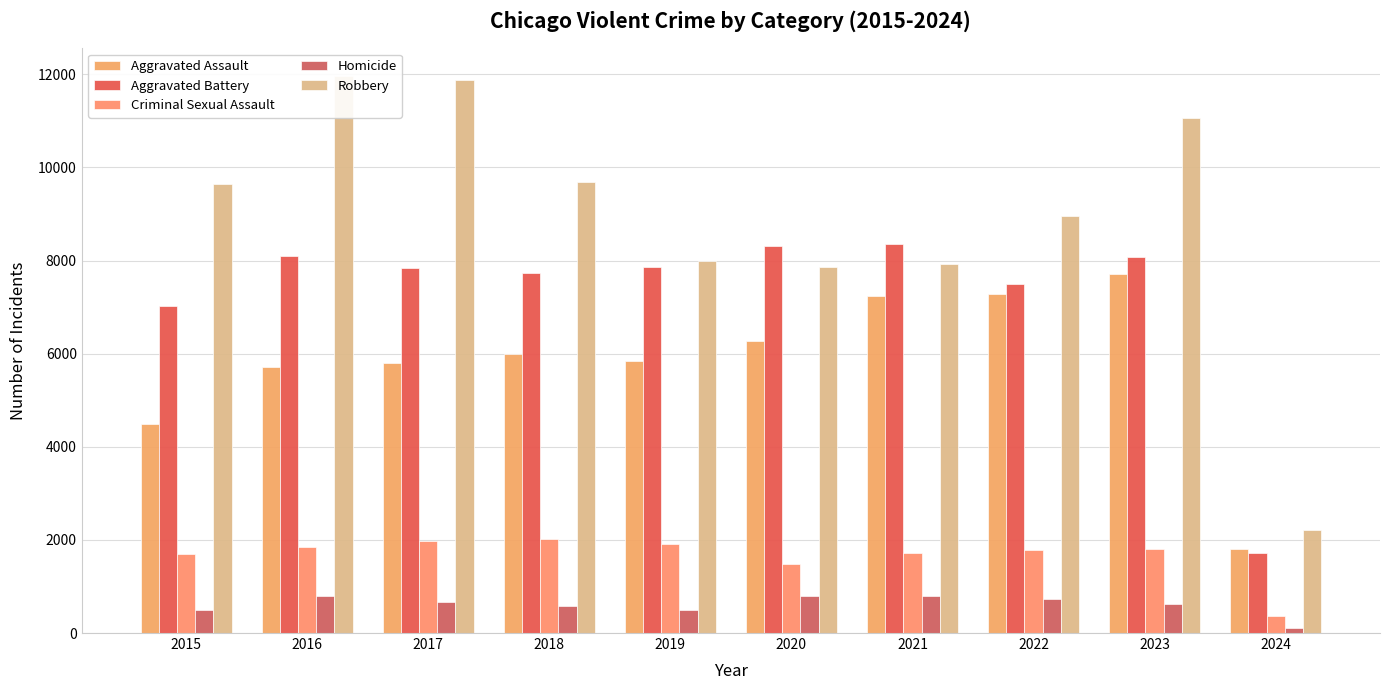

What is the minimum value shown in the chart?

115